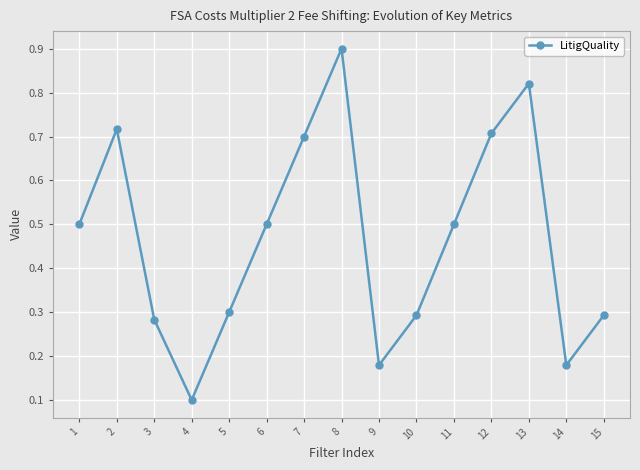

How many points are lower than both their immediate neighbors (excluding endpoints)?

3